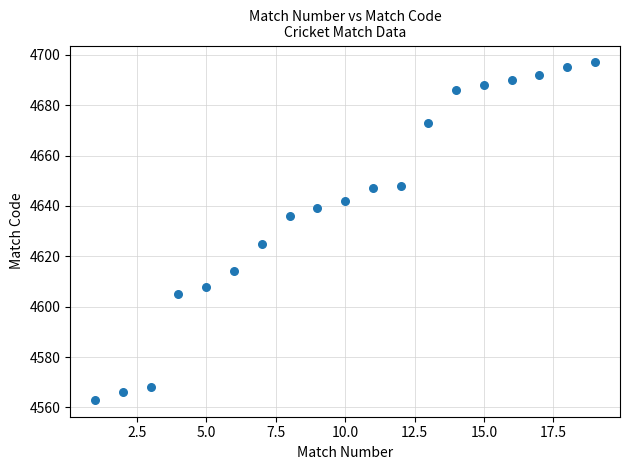

What is the range of X values (max minus min)?

18